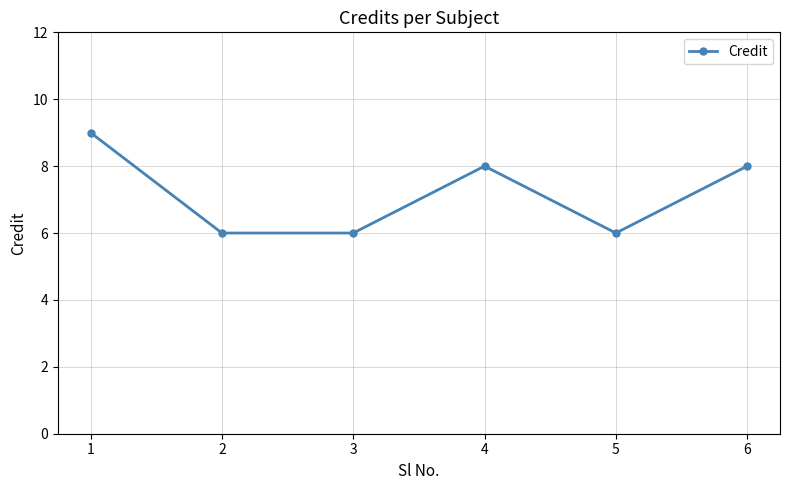

What is the difference between the values at 6 and 1?

1